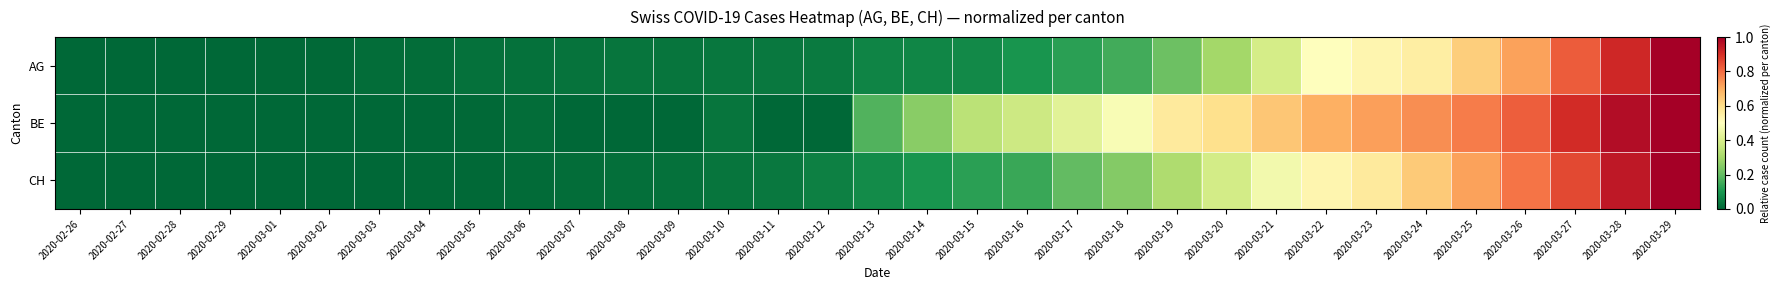

At which category is the sum across all series the highest?

2020-03-29